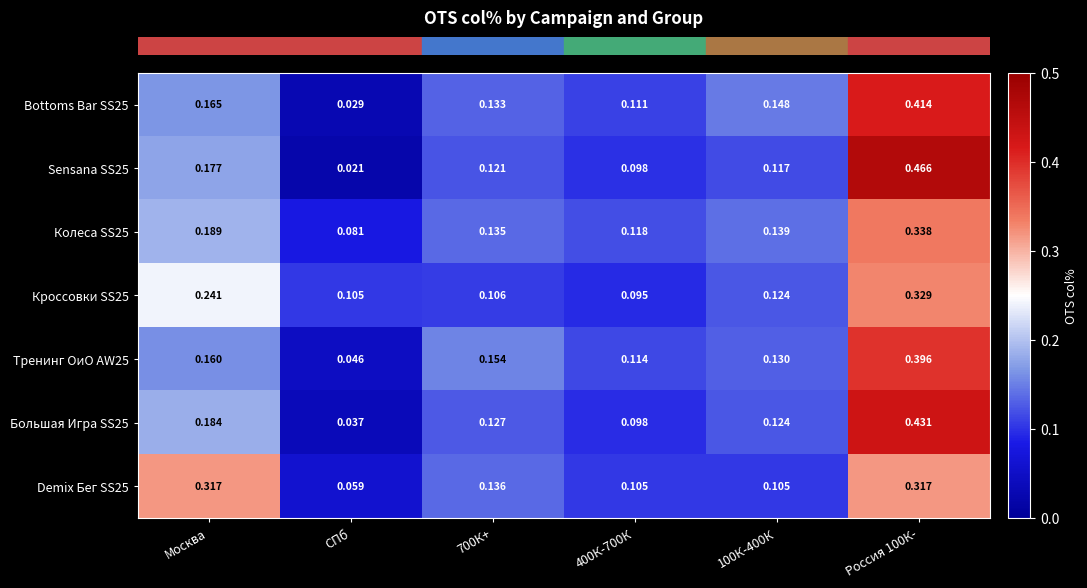

At which label is Bottoms Bar SS25 closest to 0?

СПб